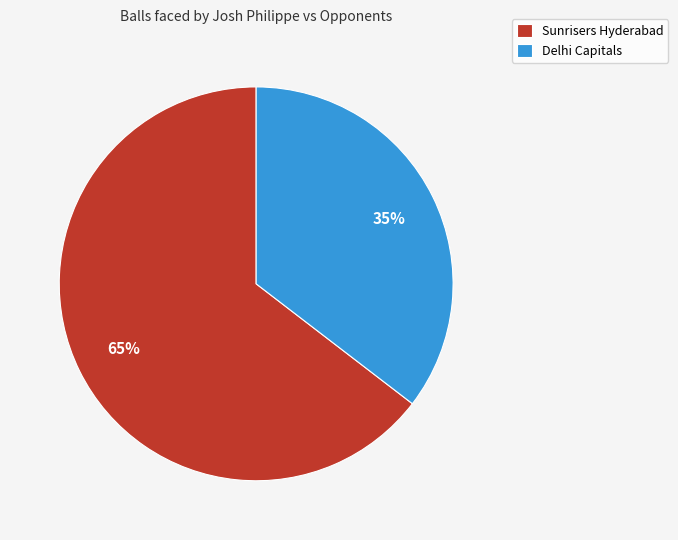

What percentage is the Sunrisers Hyderabad slice, to the nearest percent?

65%